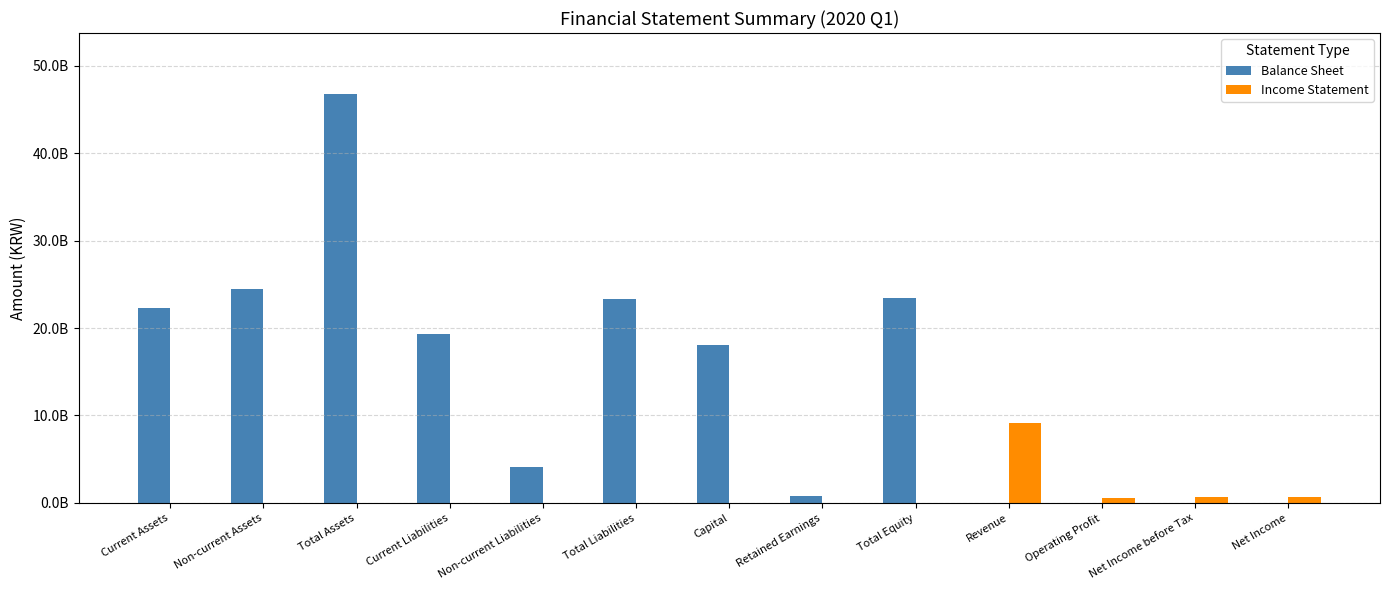

What are all the series names shown in the legend?

Balance Sheet, Income Statement